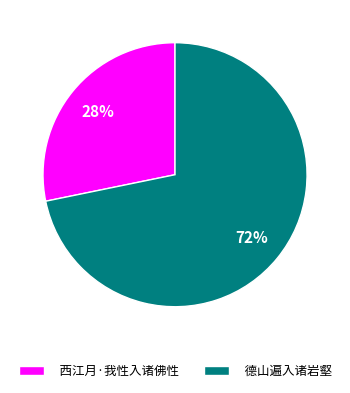

Does 德山遍入诸岩壑 represent more than half of the total?

Yes